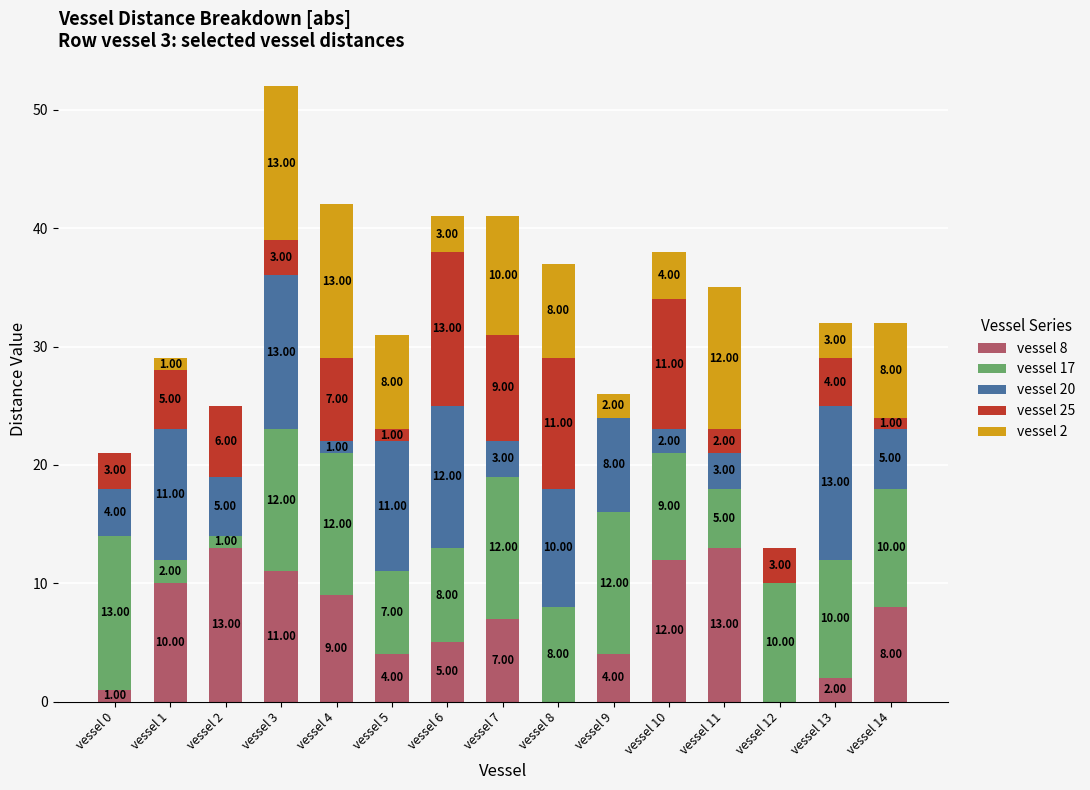

Which series changed the most between vessel 8 and vessel 14?

vessel 25